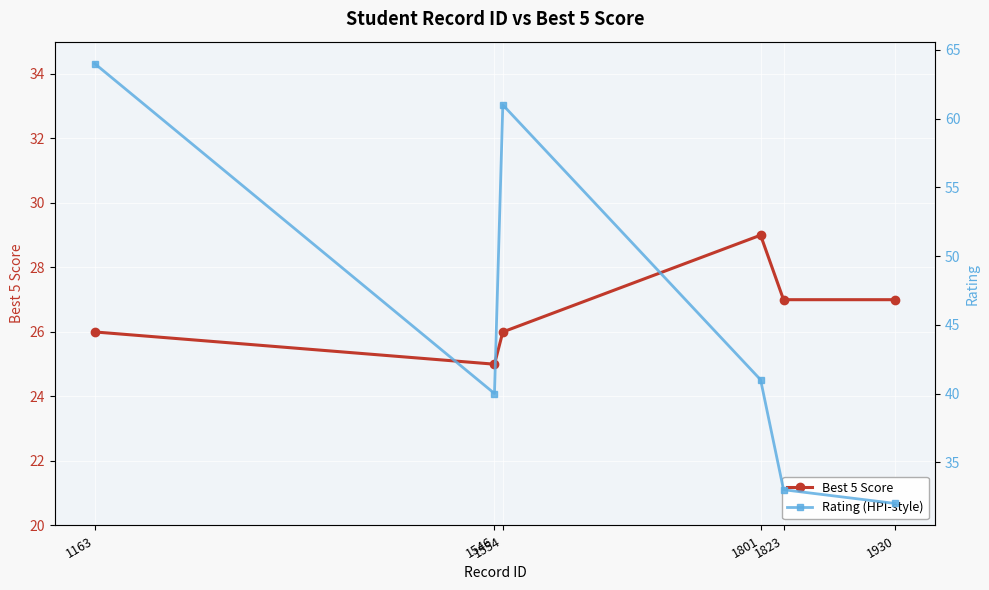

What is the difference between the highest and lowest values at 1801?

12